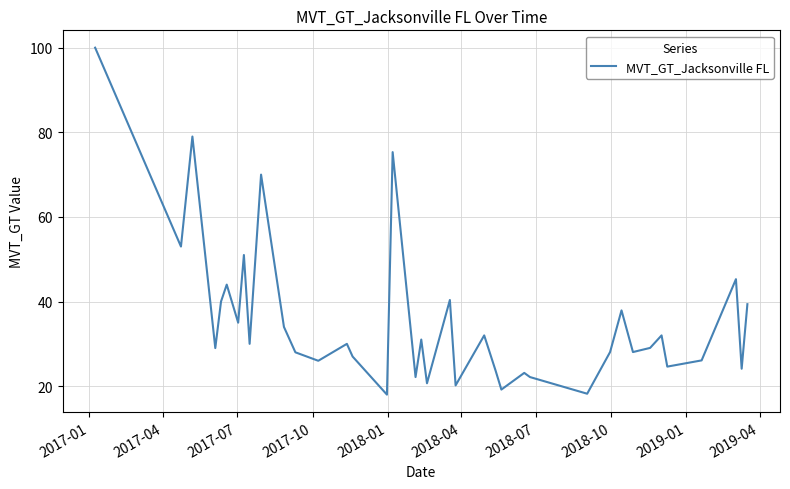

What is the maximum value shown in the chart?

100.0